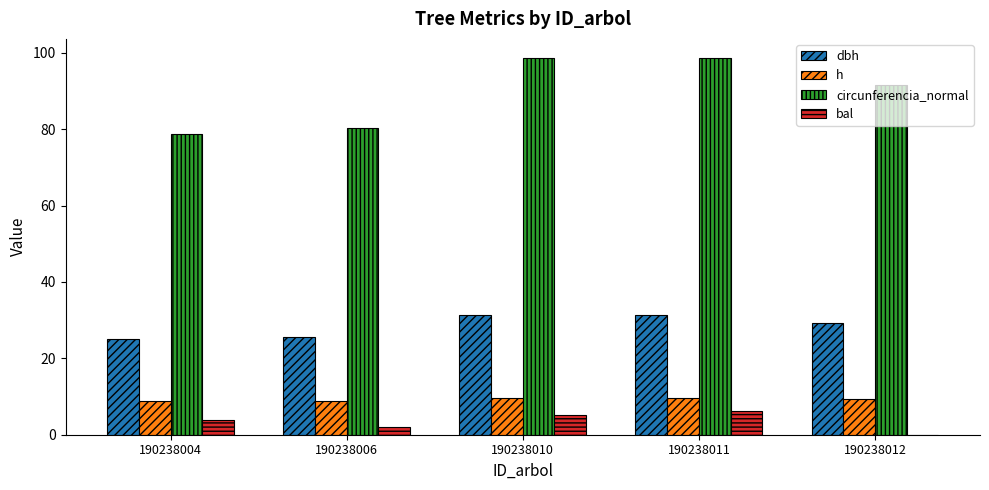

Which series has the widest spread of values?

circunferencia_normal